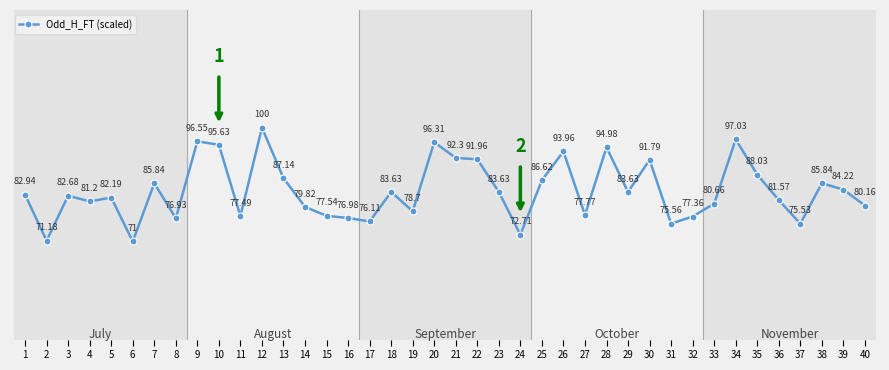

What is the average value?

83.9